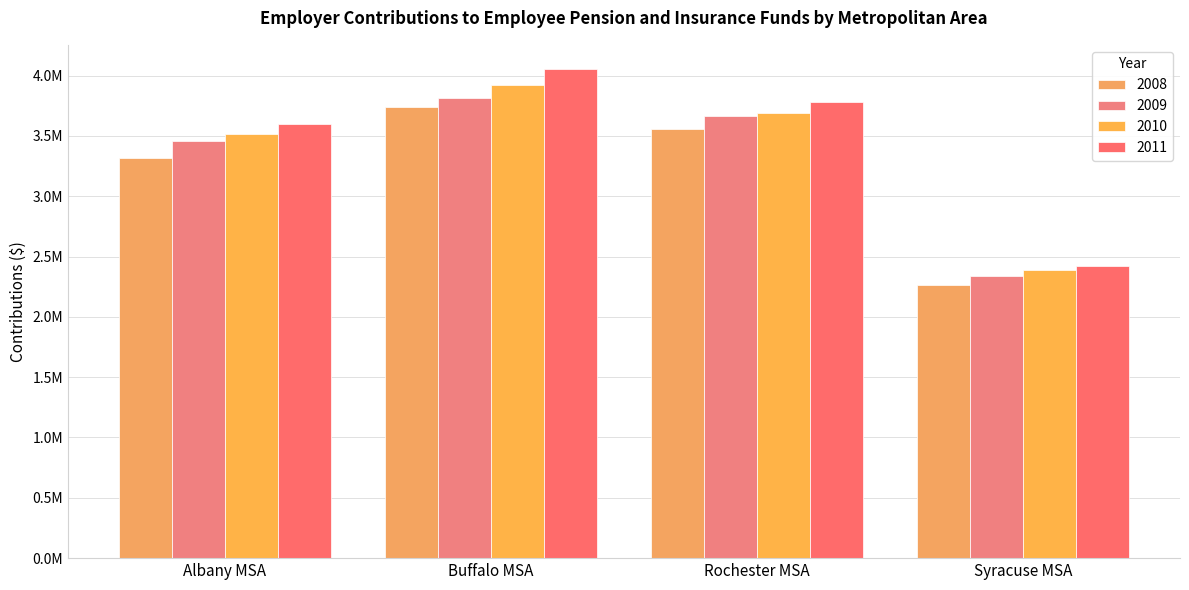

Between Rochester MSA and Syracuse MSA, which series saw the biggest shift?

2011